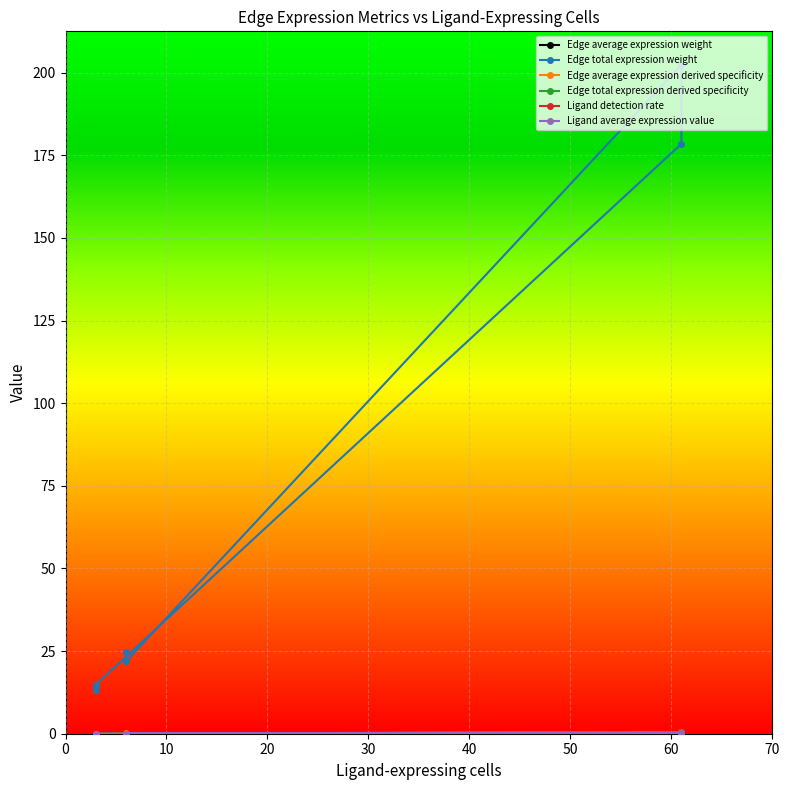

Is the value of Edge average expression weight at 61 greater than the value of Edge average expression derived specificity at 3?

No